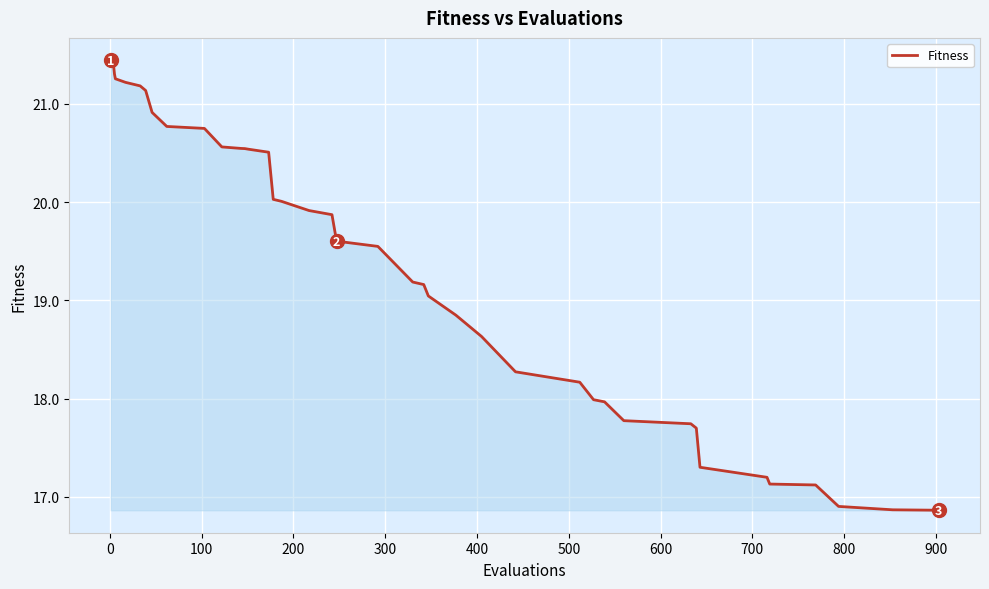

What is the difference between the maximum and minimum values?

4.6